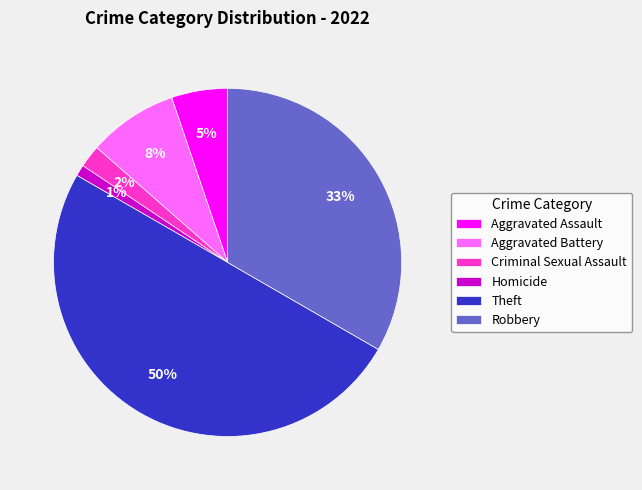

Which slice is the smallest?

Homicide